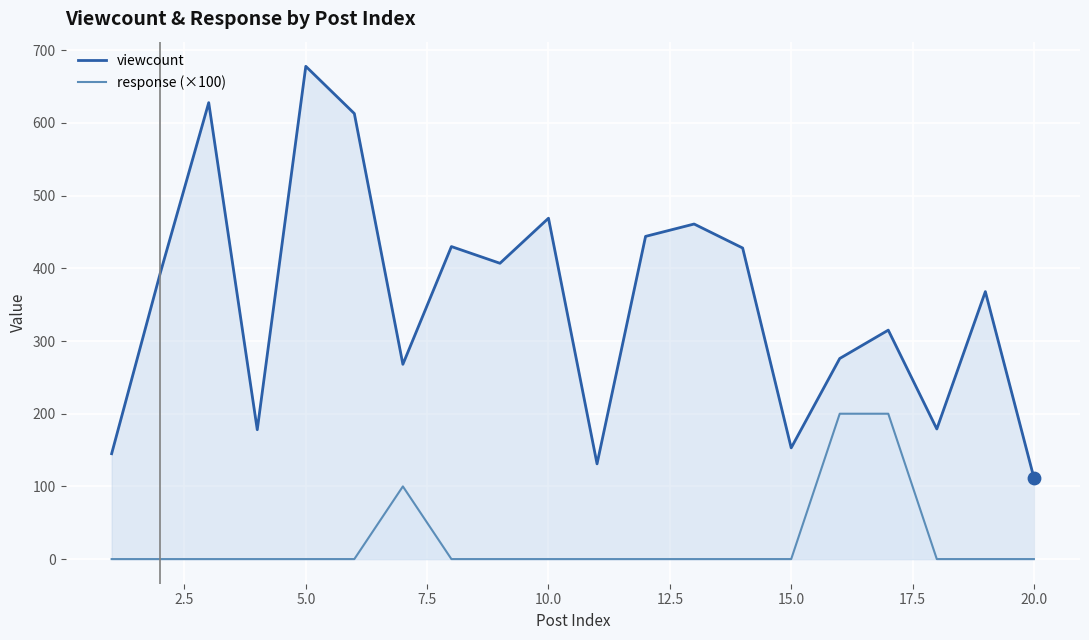

Which series has the largest Y range (max minus min)?

viewcount